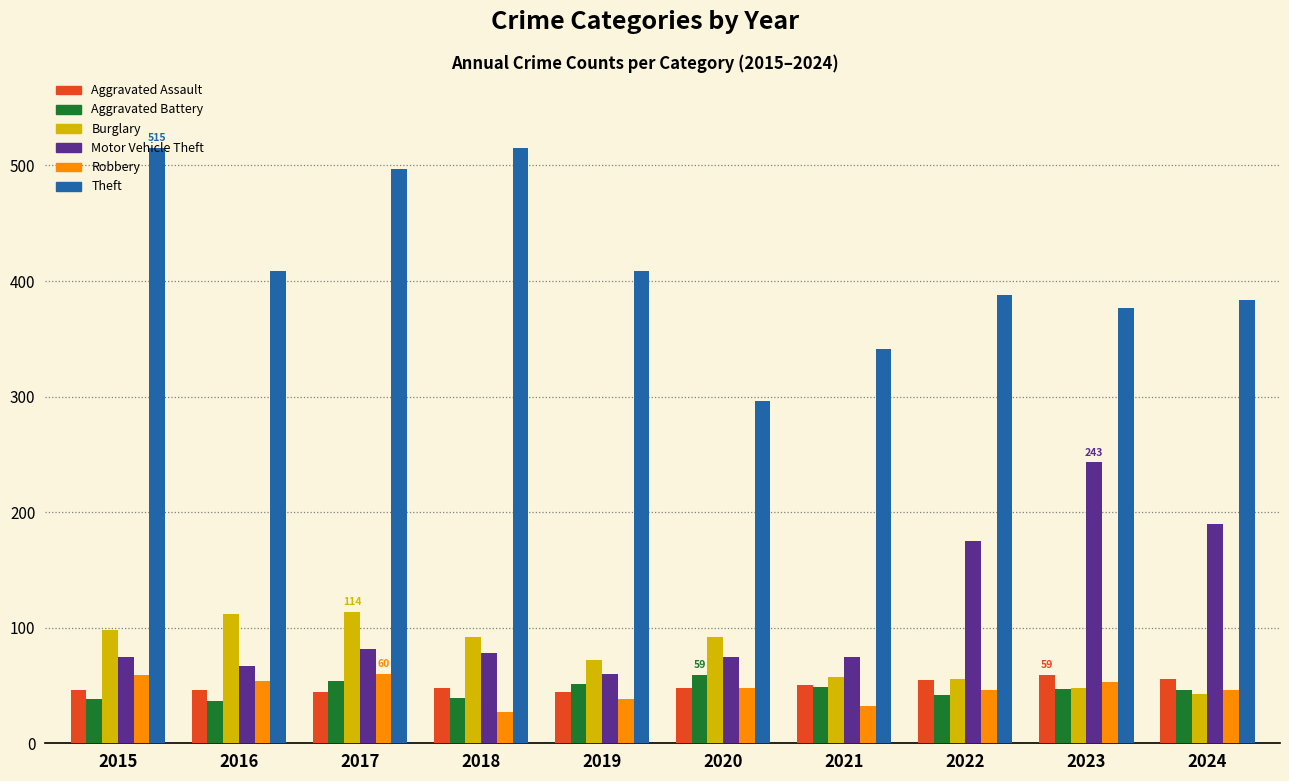

How many bars are there in total?

60